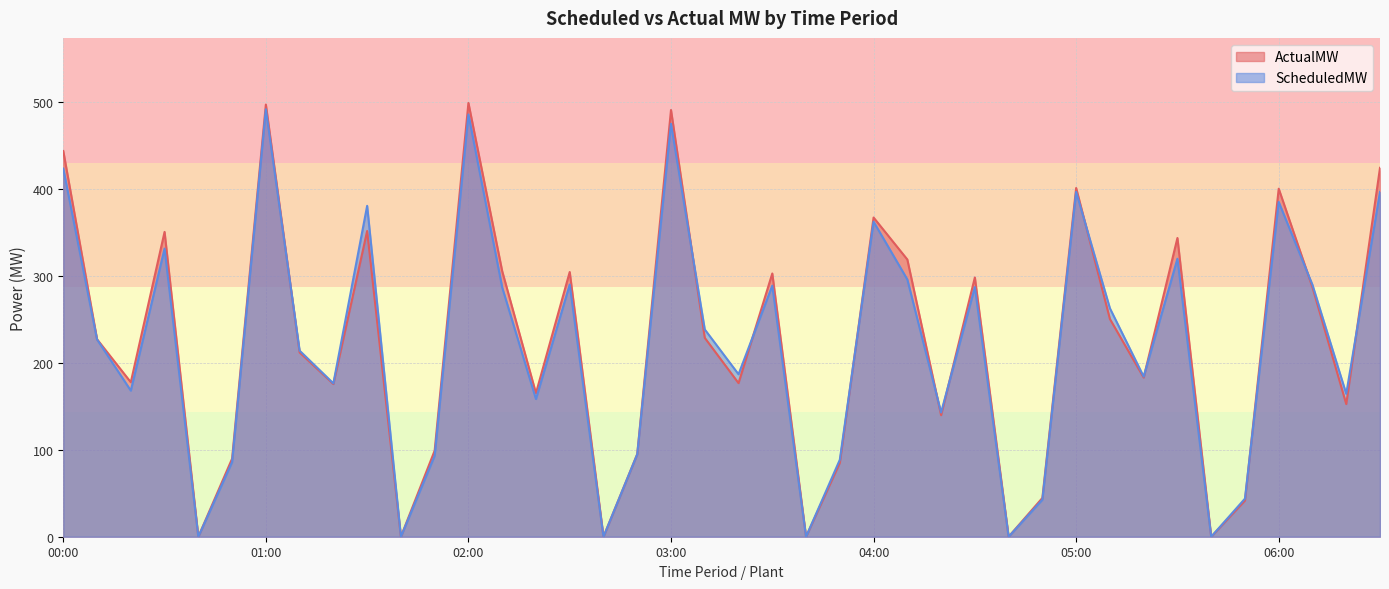

Between 02:00 Gas and 02:00 Wind, which series saw the biggest shift?

ActualMW